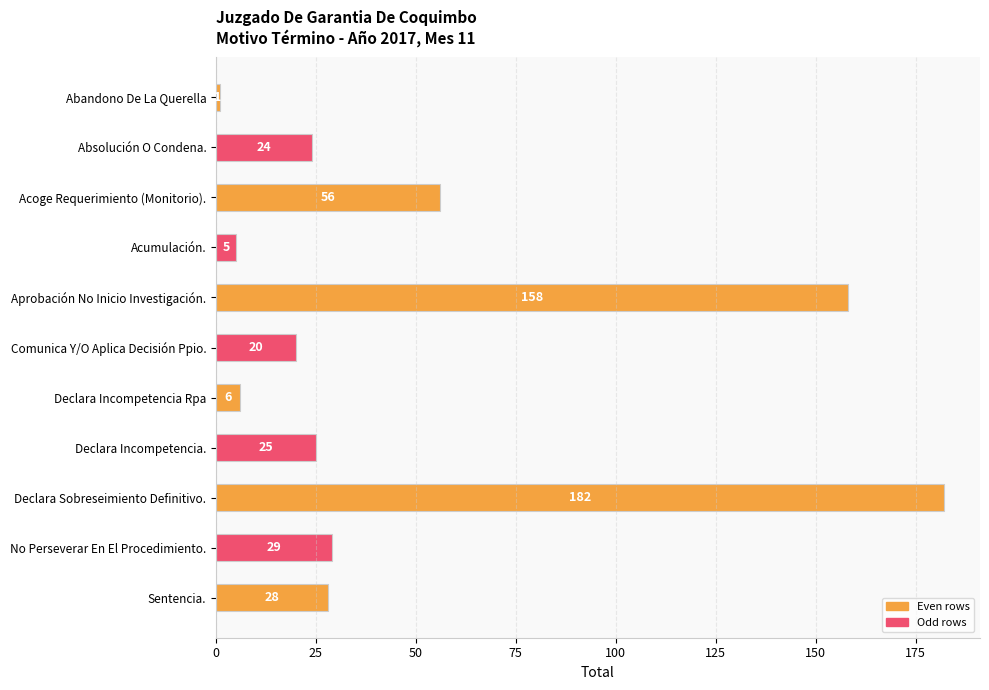

Reading top to bottom, transcribe all the data shown in this chart.

Abandono De La Querella=1	Absolución O Condena.=24	Acoge Requerimiento (Monitorio).=56	Acumulación.=5	Aprobación No Inicio Investigación.=158	Comunica Y/O Aplica Decisión Ppio.=20	Declara Incompetencia Rpa=6	Declara Incompetencia.=25	Declara Sobreseimiento Definitivo.=182	No Perseverar En El Procedimiento.=29	Sentencia.=28